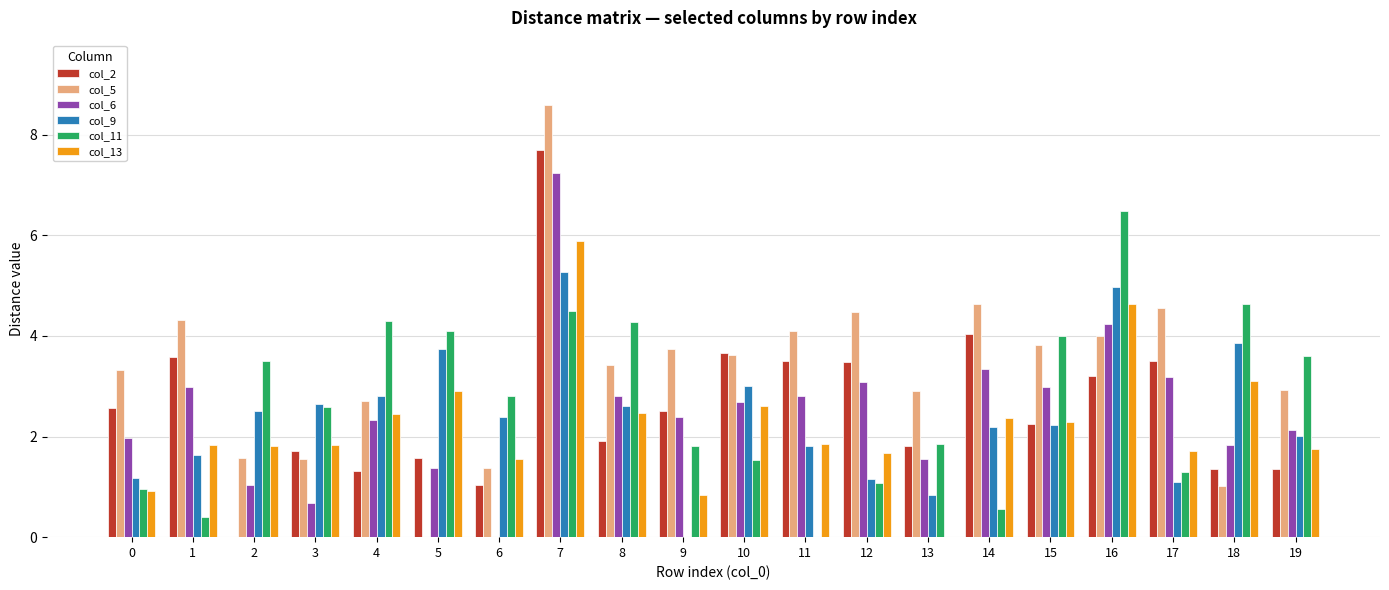

What is the sum of the col_11 values at 12 and 1?

1.5